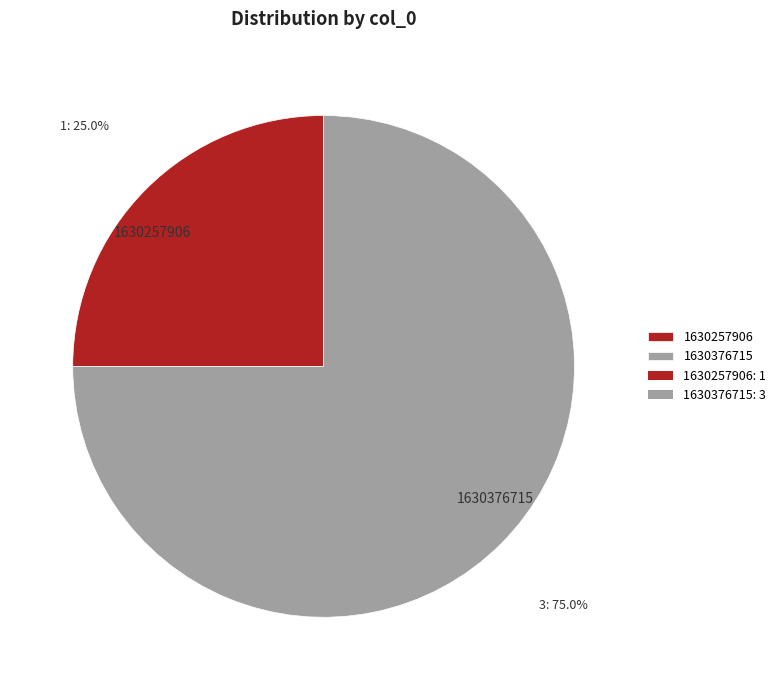

Combined, what portion of the pie is 1630376715 and 1630257906?

100.0%